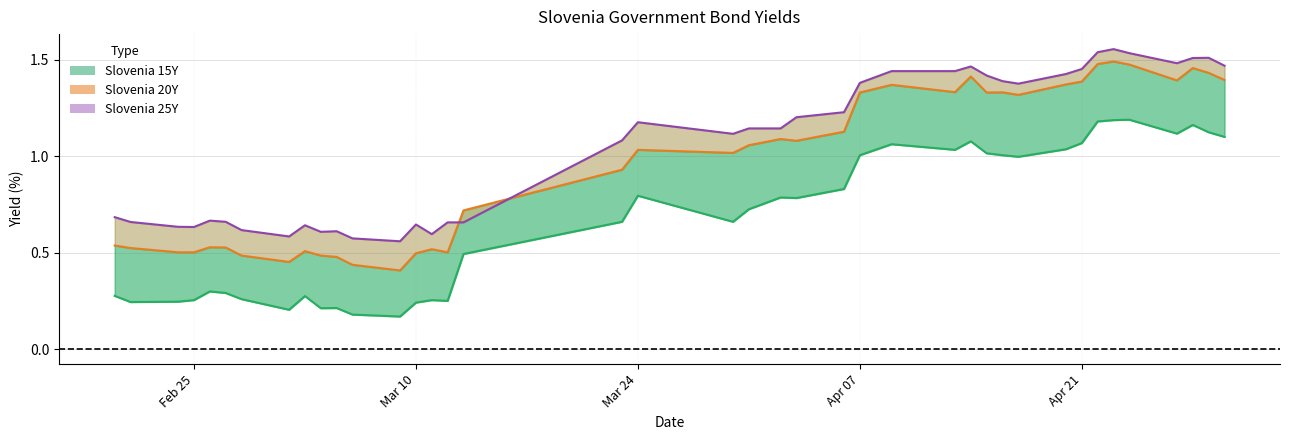

List the series in order of their overall mean, highest first.

Slovenia 25Y, Slovenia 20Y, Slovenia 15Y